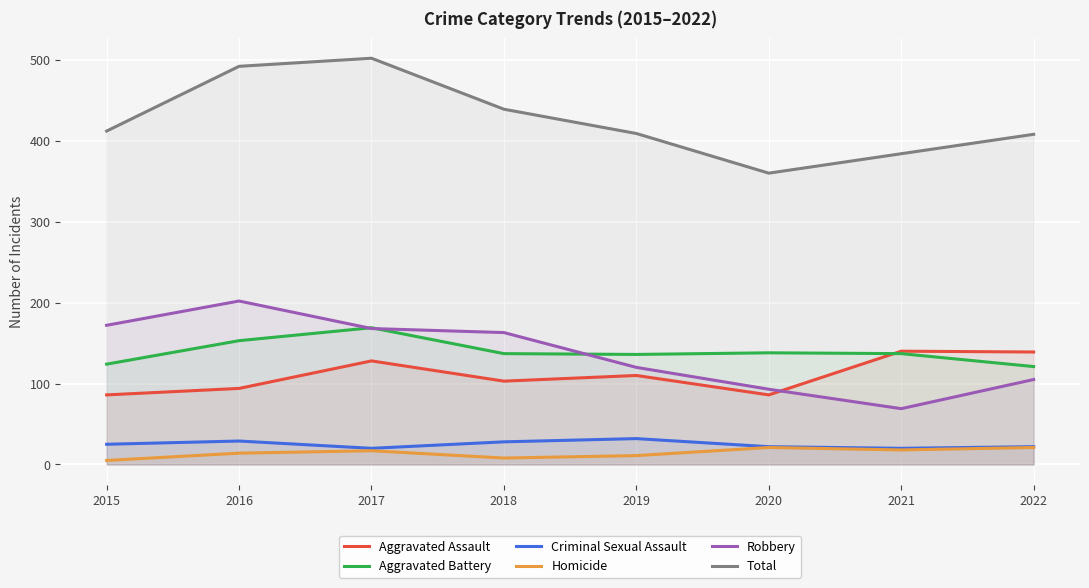

The Aggravated Assault series shows 171 at 2017. True or false?

False